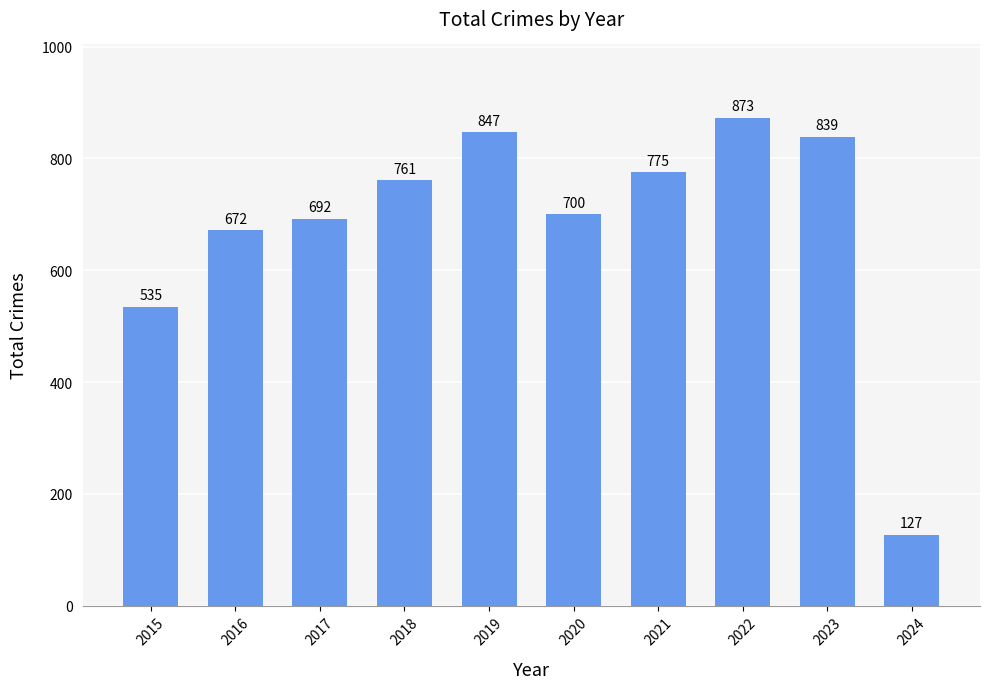

At which label is the value closest to 500?

2015